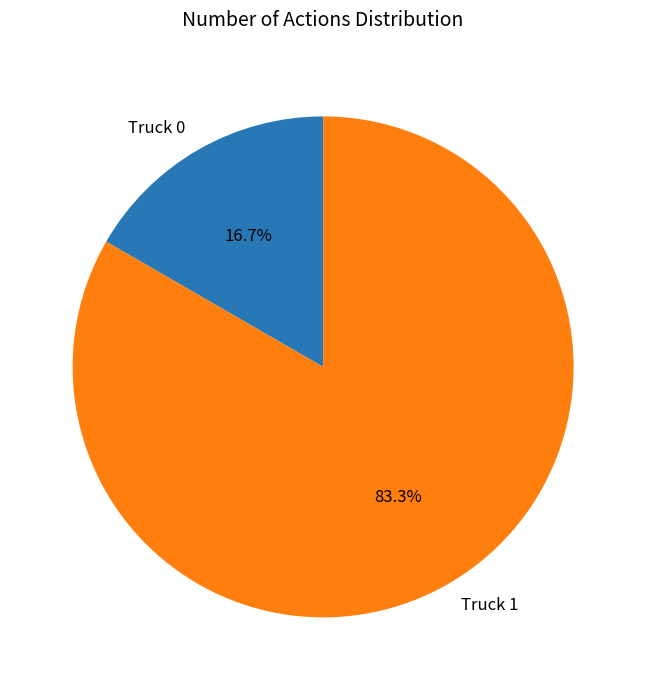

What is the ratio of the value at Truck 0 to the value at Truck 1?

0.2